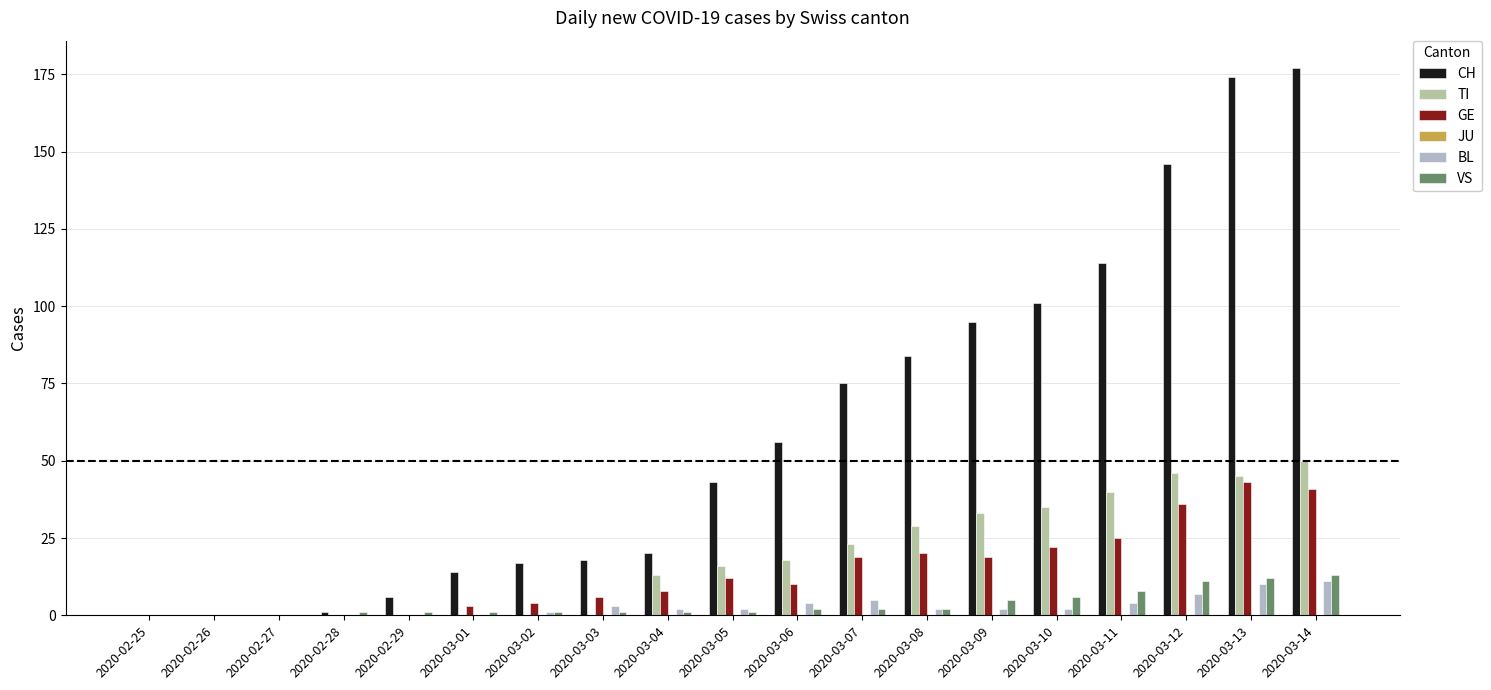

Are the bars grouped side by side (vs. stacked)?

Yes